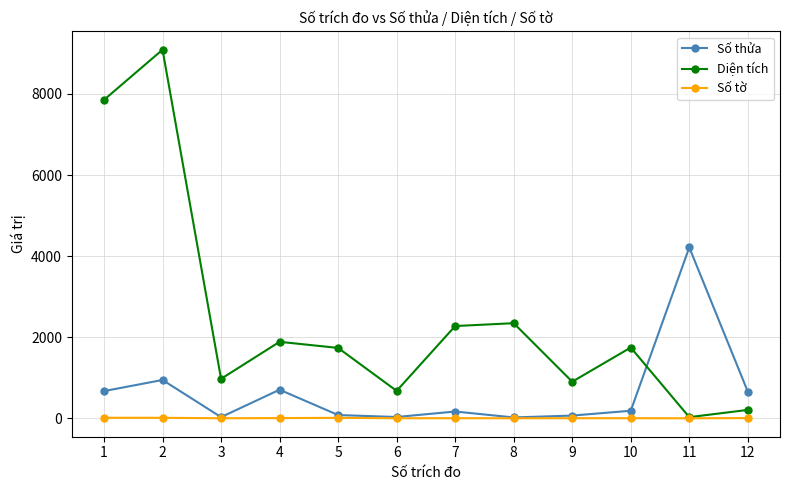

Rank the series by their average value, from lowest to highest.

Số tờ, Số thửa, Diện tích